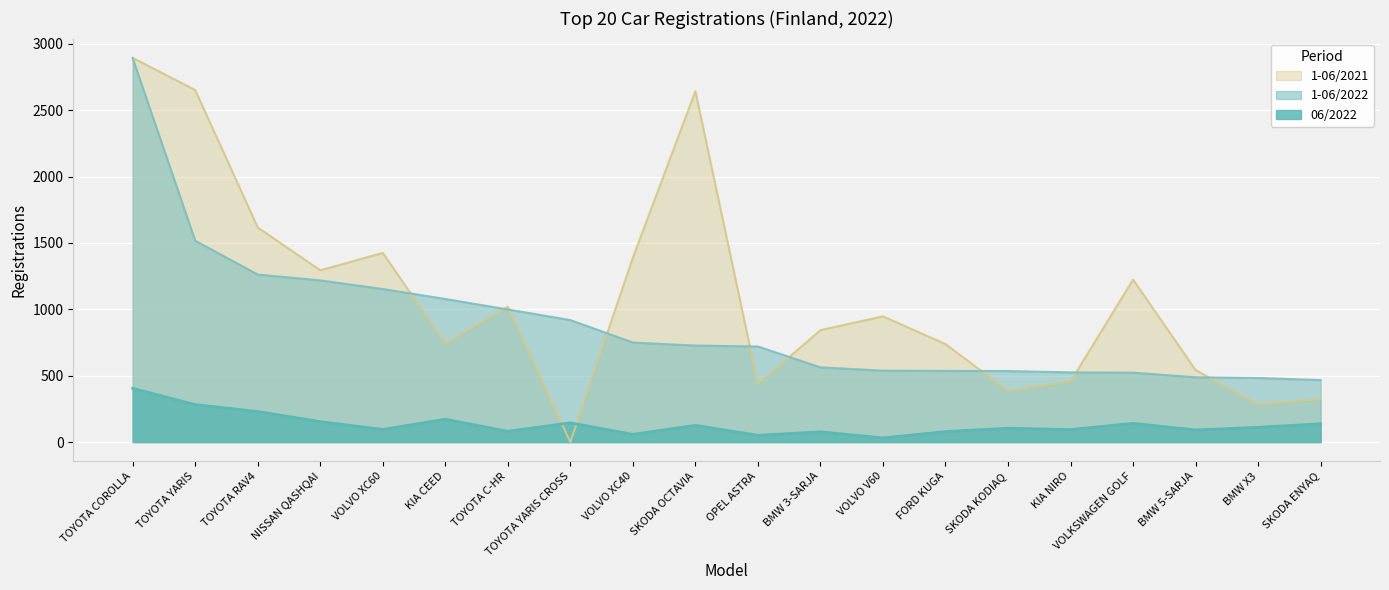

Is it true that 1-06/2021 equals 755 at OPEL ASTRA?

False